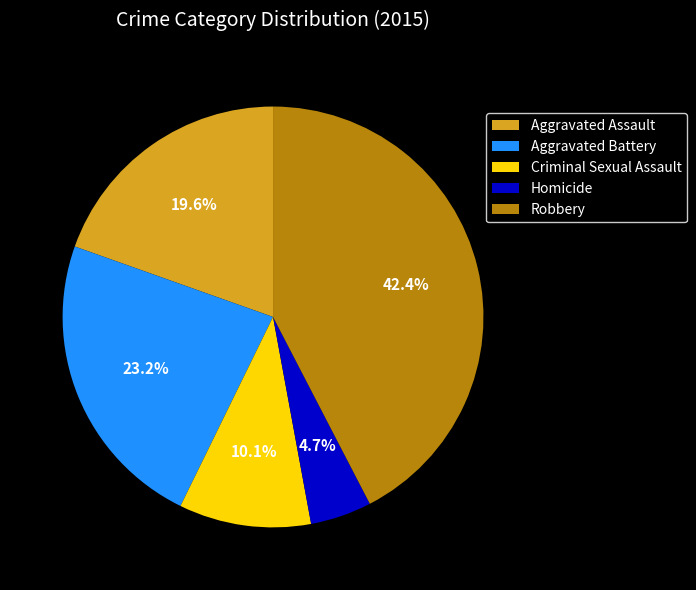

What percentage is NOT represented by Aggravated Assault?

80.4%